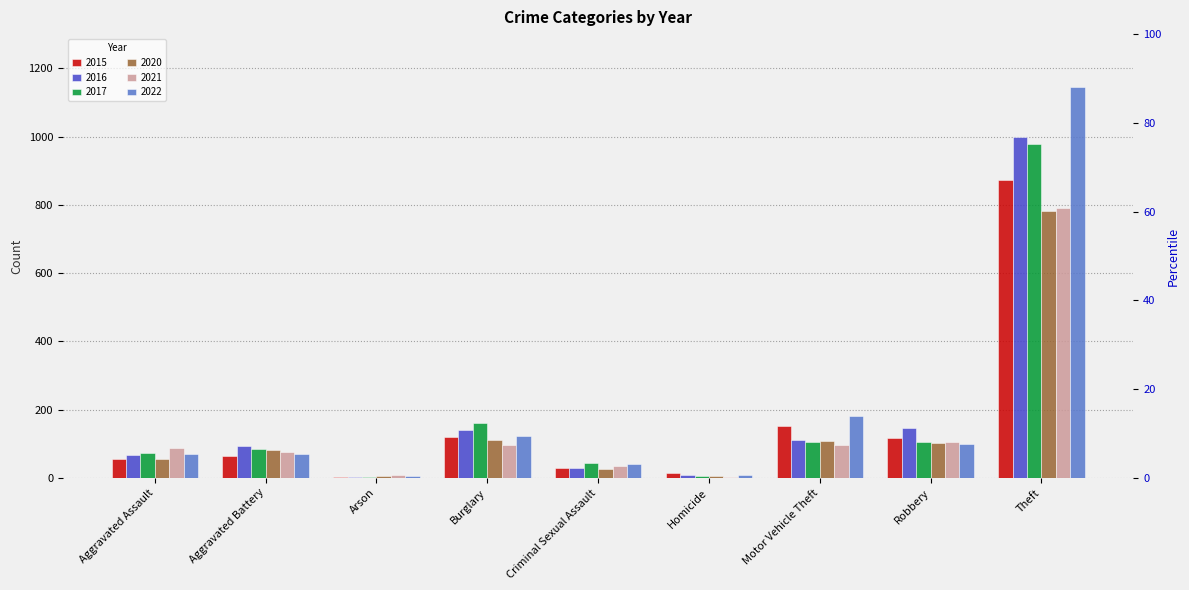

What is the maximum value for 2017?

979